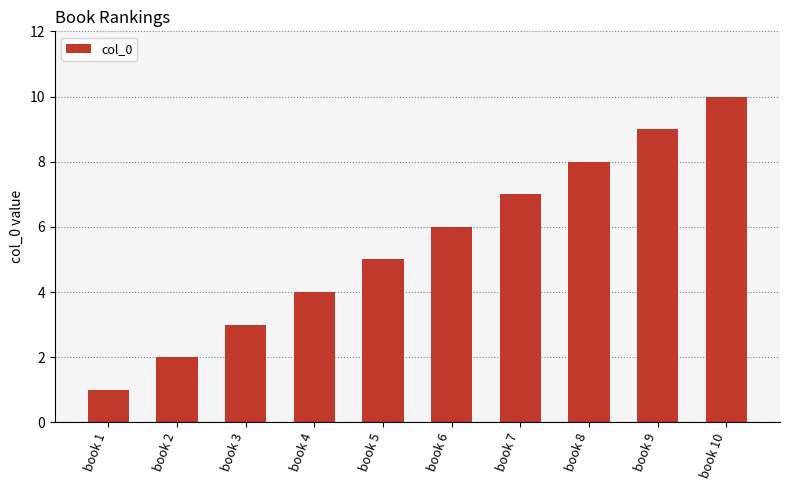

What is the smallest value displayed?

1